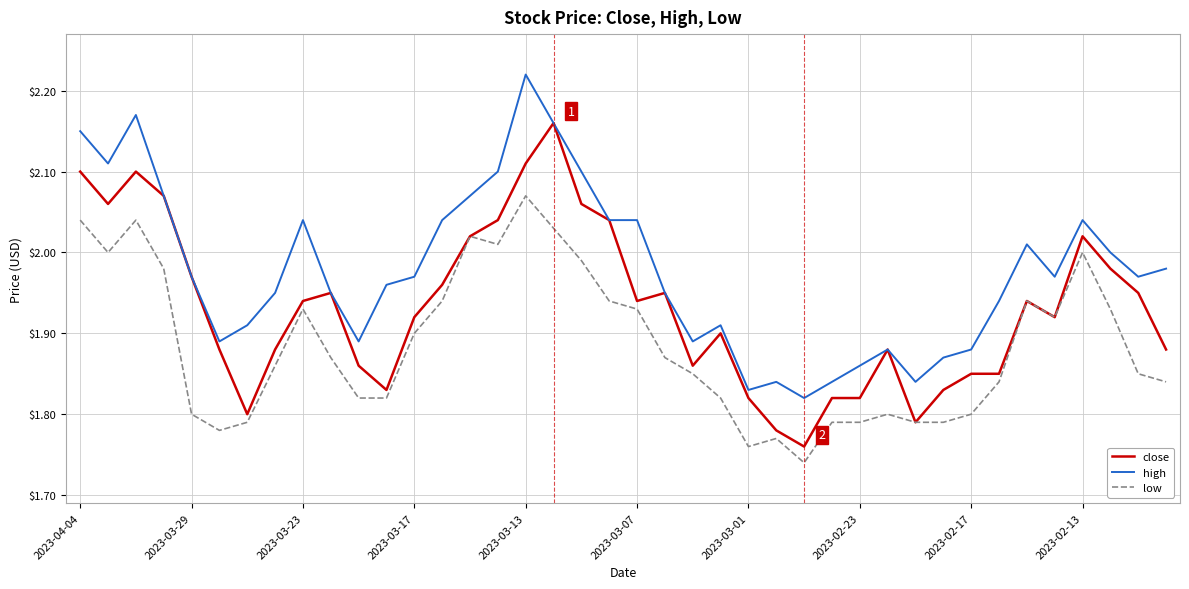

Which series has the largest total across all categories?

high